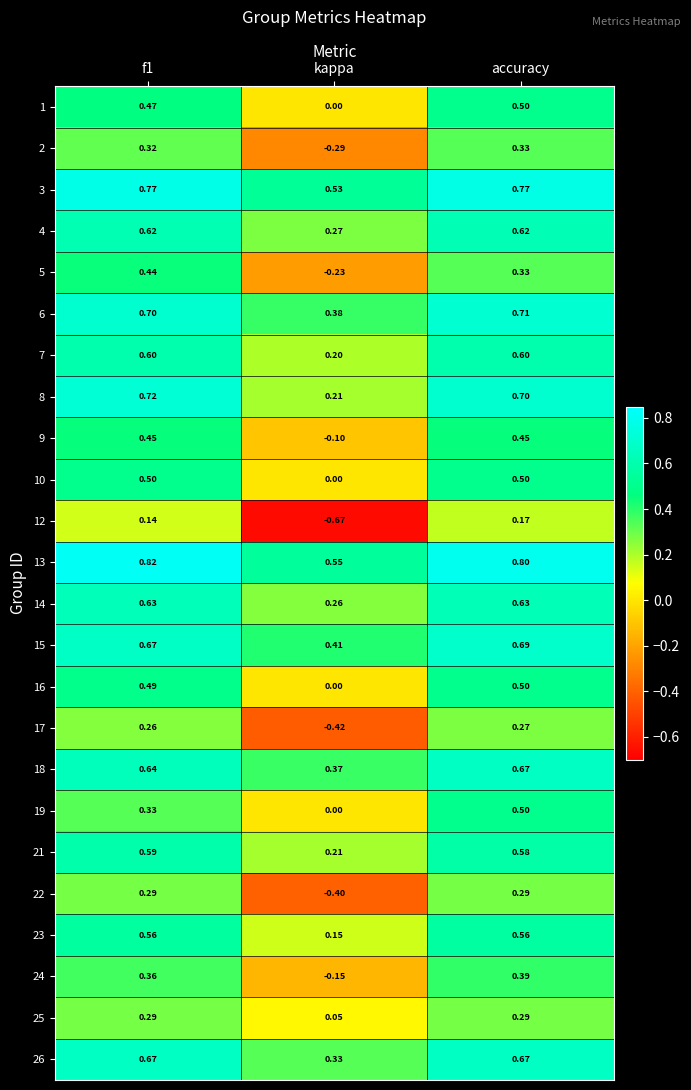

Where is 4 nearest to the value 0?

kappa